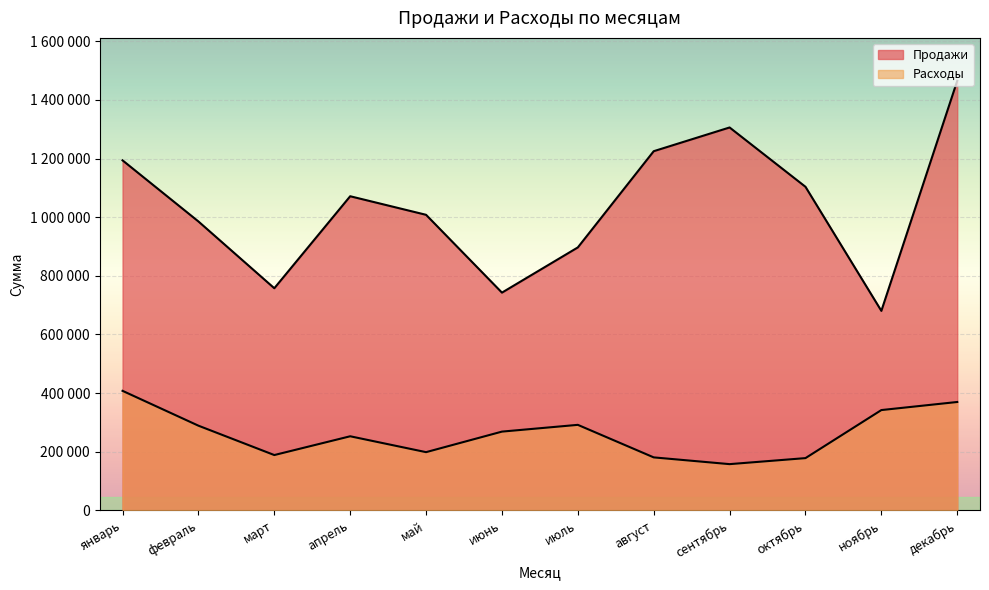

Which series changed the most between октябрь and ноябрь?

Продажи